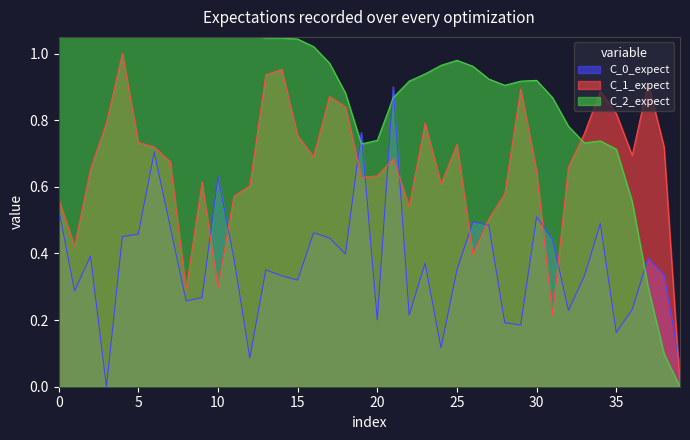

True or false: C_1_expect and C_0_expect intersect in this chart.

True